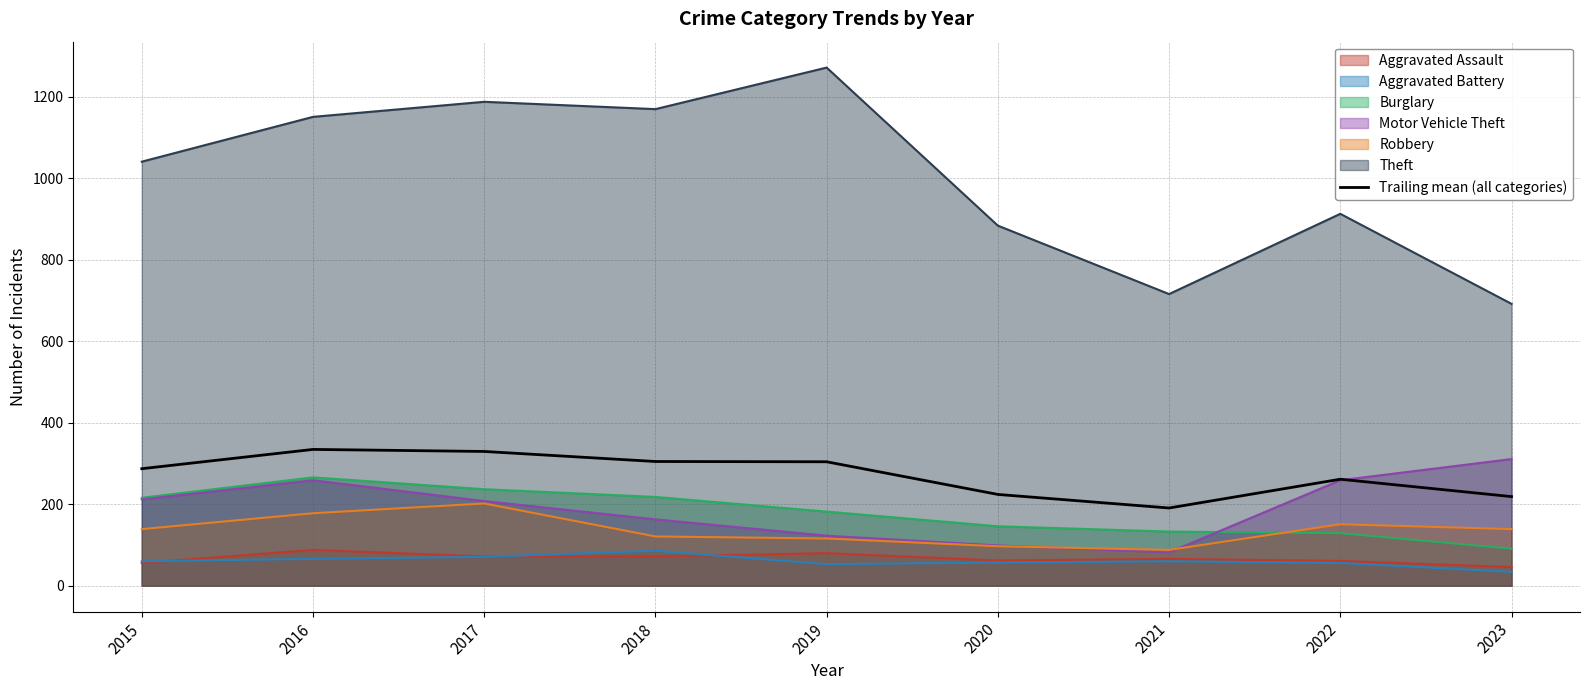

What is the difference between the values at 2015 and 2017?

42.3